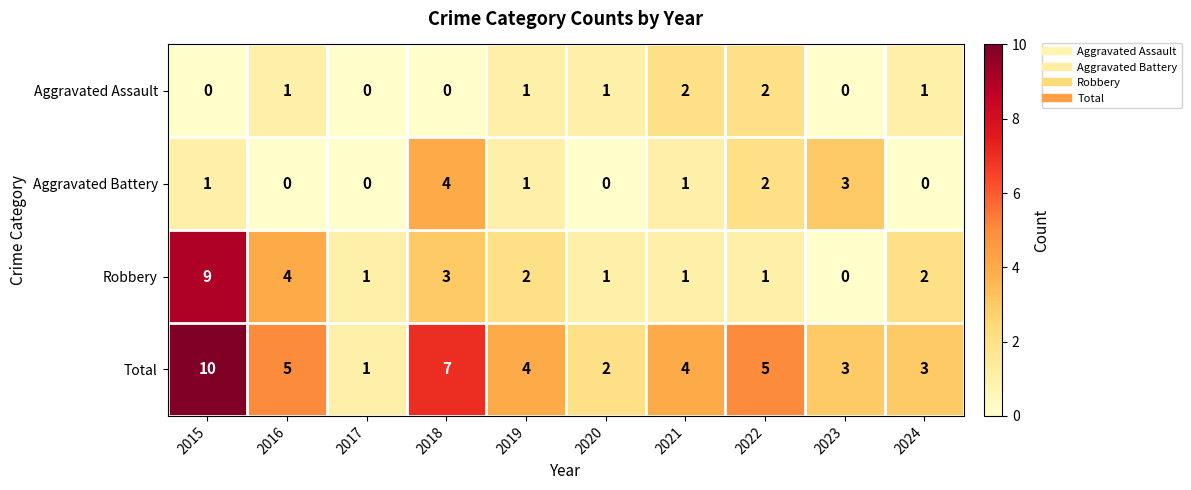

The Aggravated Assault series shows -1 at 2018. True or false?

False